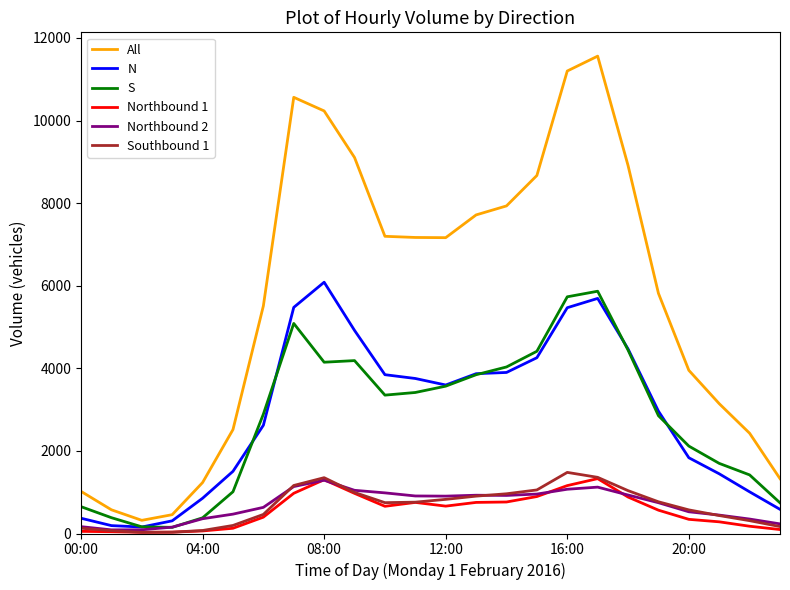

Which series has the largest total across all categories?

All